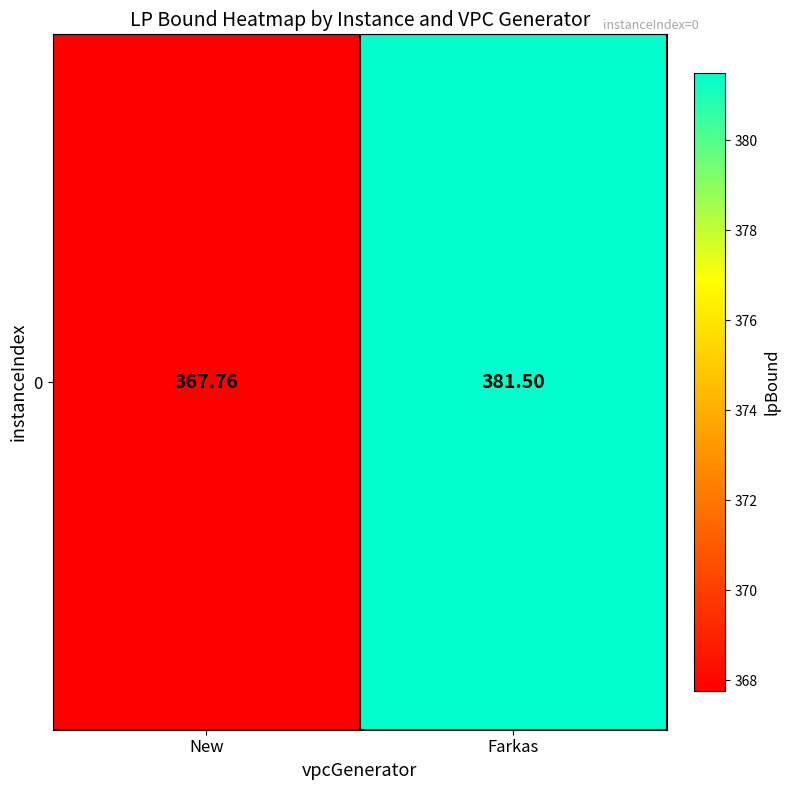

List the labels in order of value, largest first.

Farkas, New